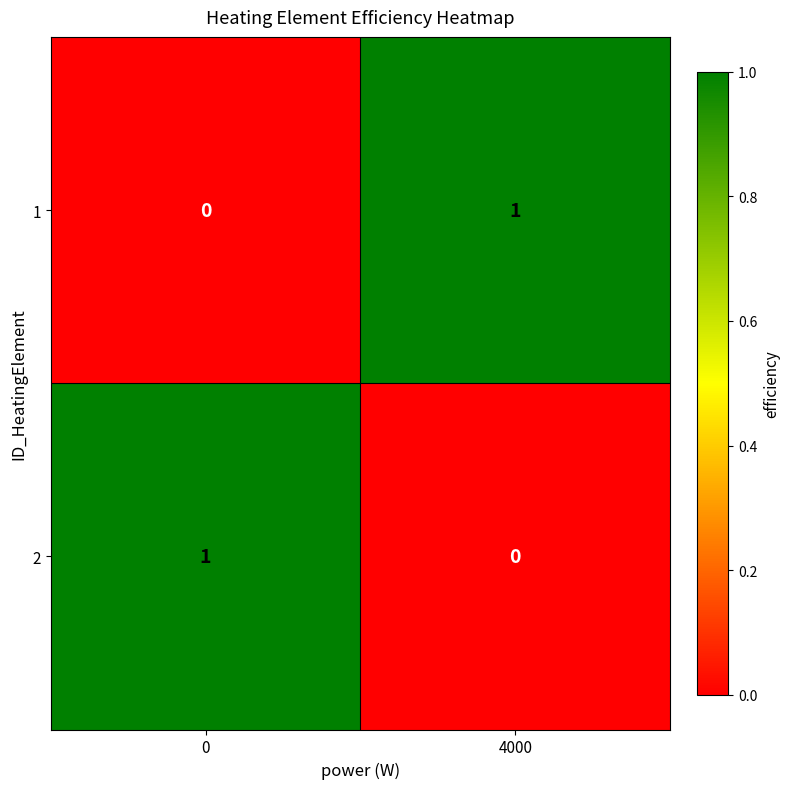

At which label does 1 reach its peak?

4000